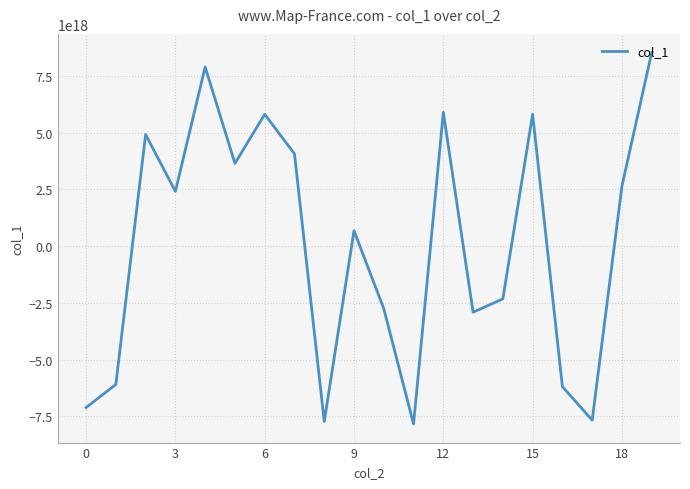

Does the chart have visible grid lines?

Yes